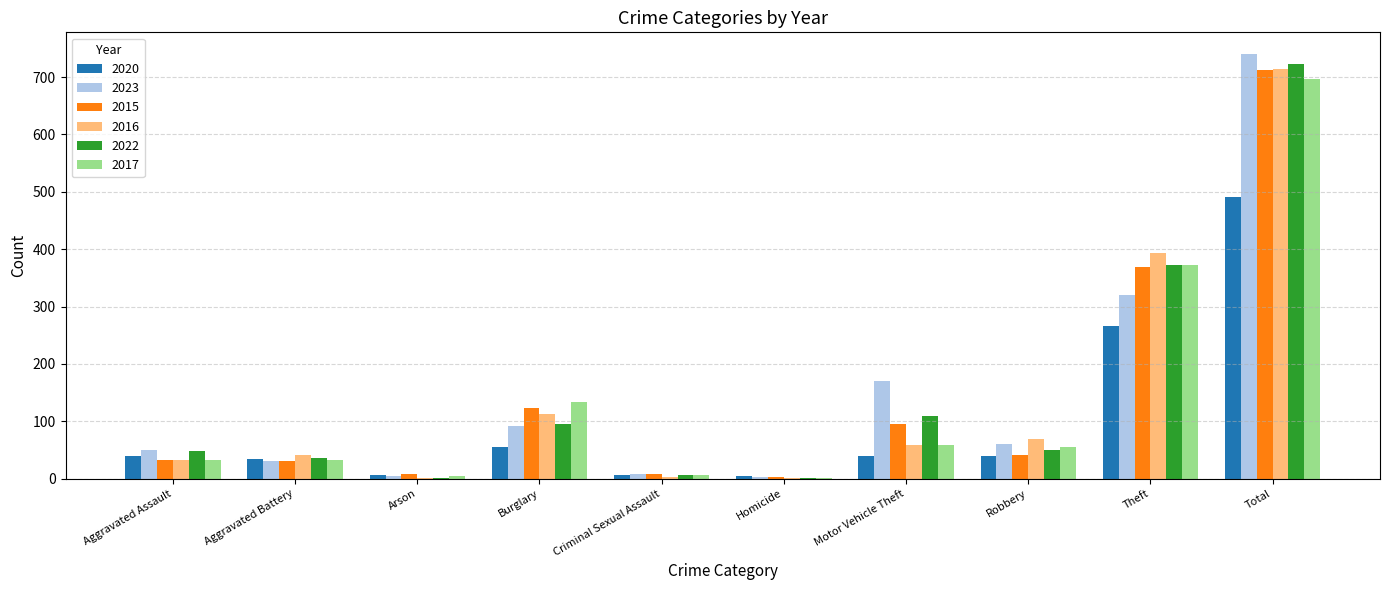

What is the sum of all 2016 values?

1428